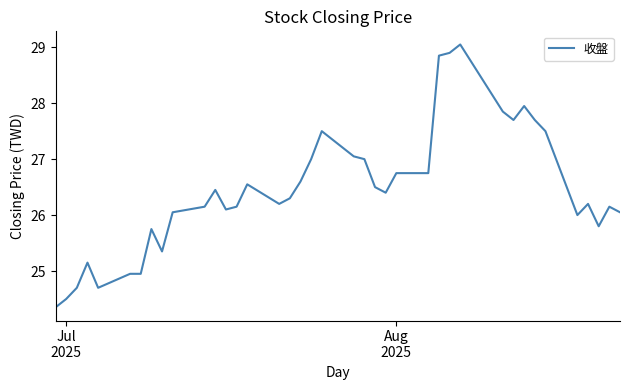

What is the difference between the maximum and minimum values?

4.7